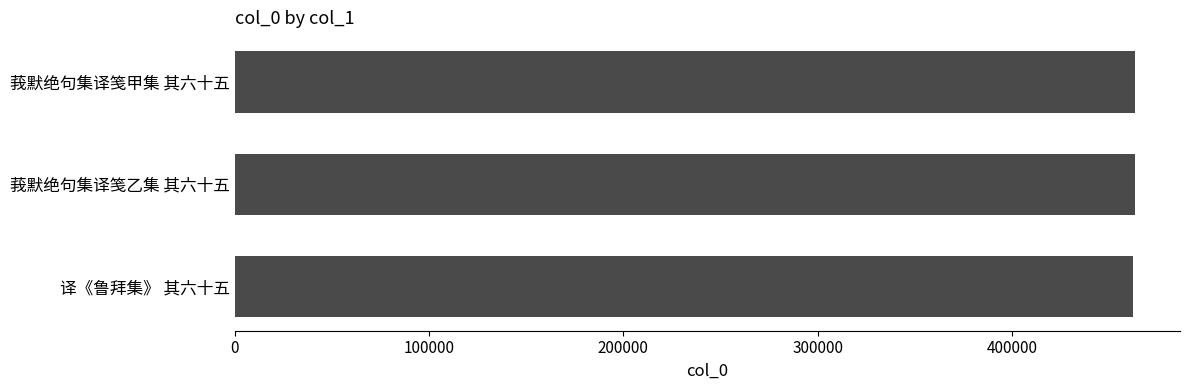

What is the ratio of the value at 莪默绝句集译笺甲集 其六十五 to the value at 莪默绝句集译笺乙集 其六十五?

1.0